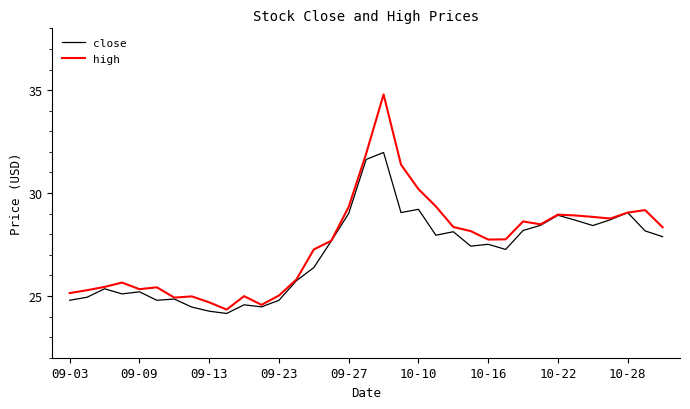

What is the minimum value for high?

24.3